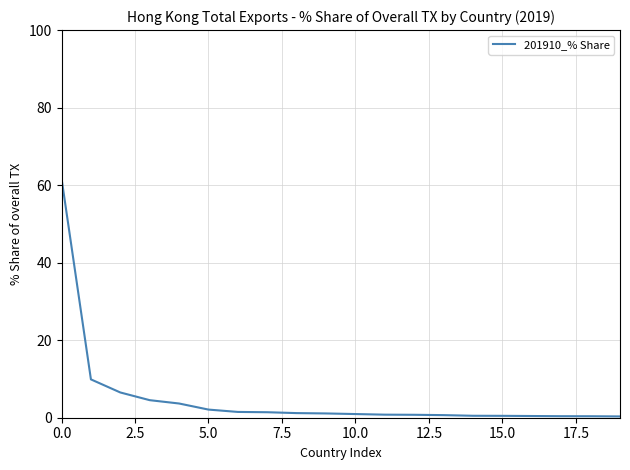

What is the maximum value shown in the chart?

61.7